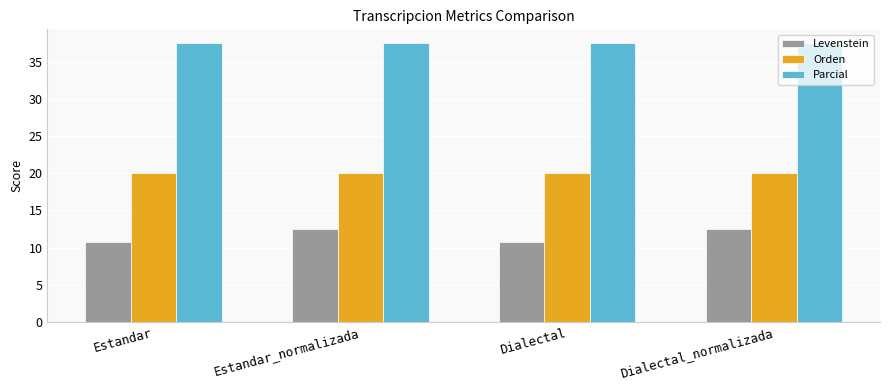

Reading right to left, list all the values displayed in this chart.

Levenstein: Dialectal_normalizada=12.5	Dialectal=10.7	Estandar_normalizada=12.5	Estandar=10.7
Orden: Dialectal_normalizada=20.0	Dialectal=20.0	Estandar_normalizada=20.0	Estandar=20.0
Parcial: Dialectal_normalizada=37.5	Dialectal=37.5	Estandar_normalizada=37.5	Estandar=37.5